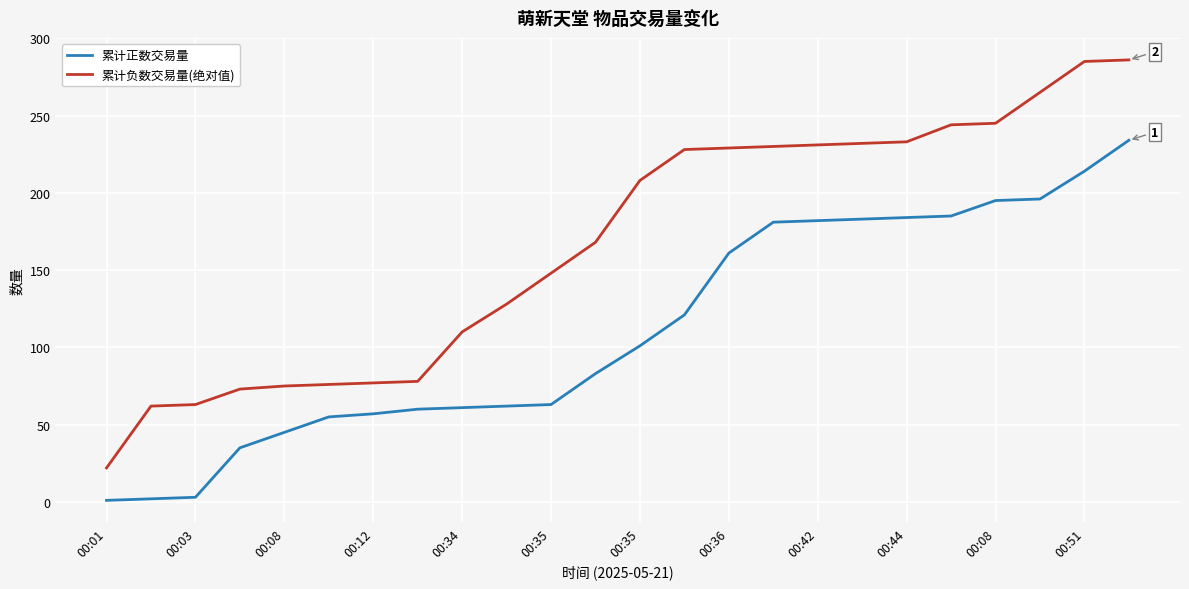

What is the maximum value shown in the chart?

286